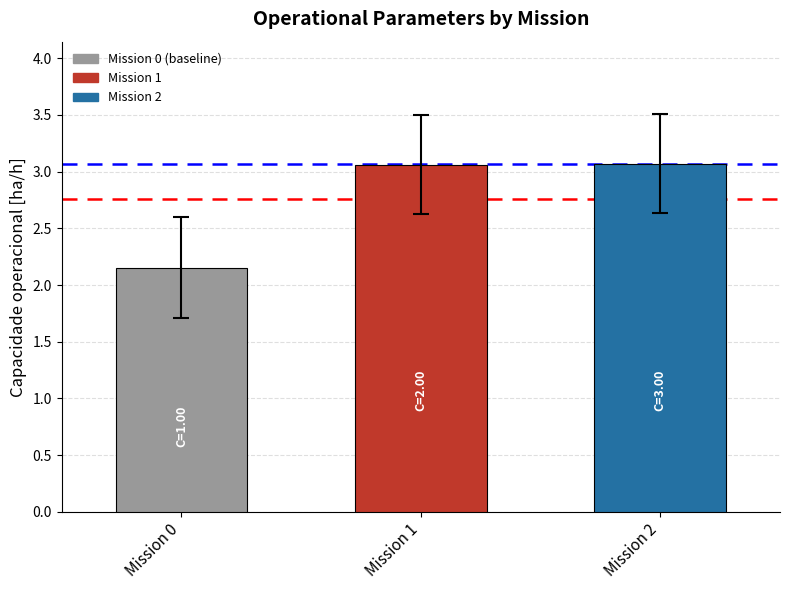

What is the change in value from Mission 0 to Mission 1?

+0.9